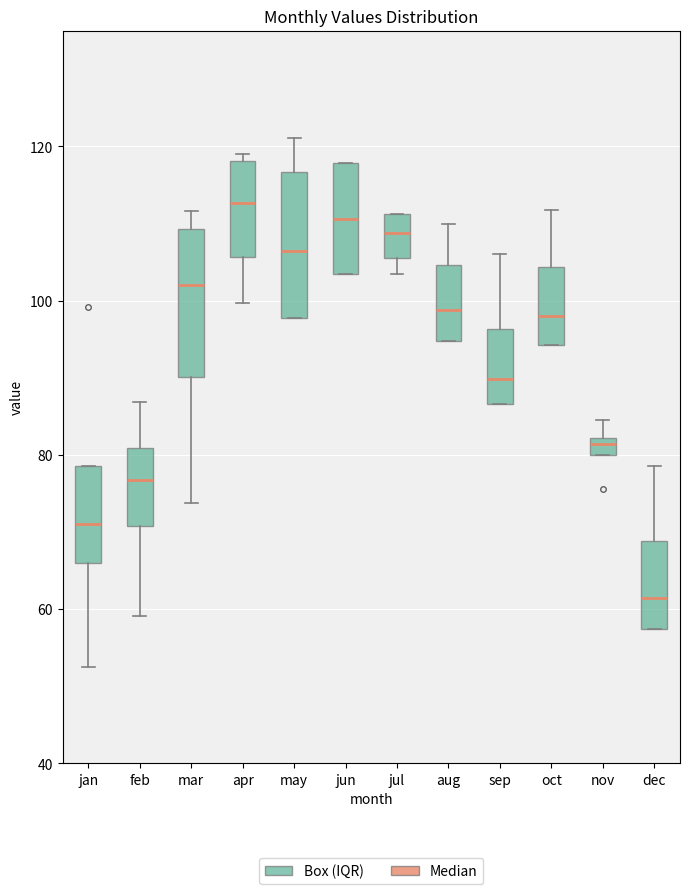

Which box's median line is the lowest?

dec